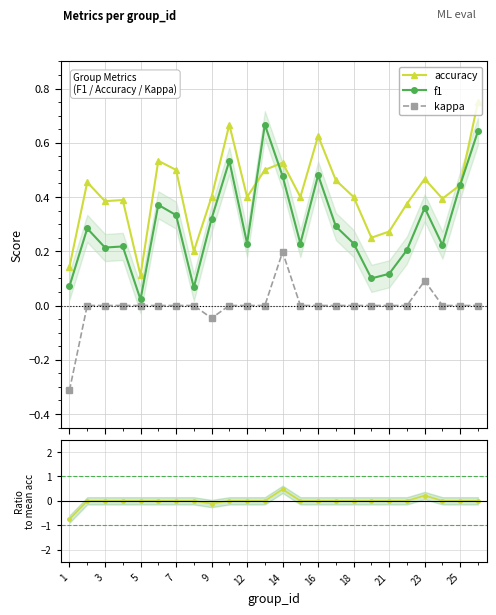

What is the greatest value displayed?

0.8